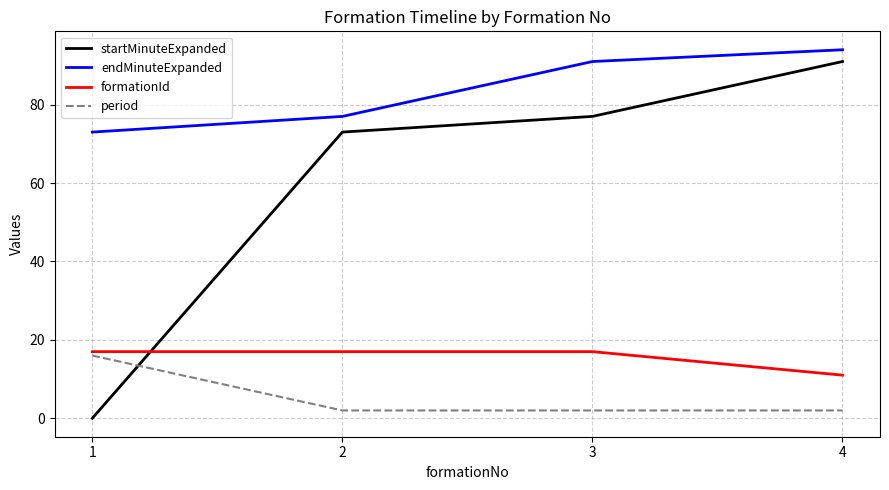

True or false: period and formationId intersect in this chart.

False